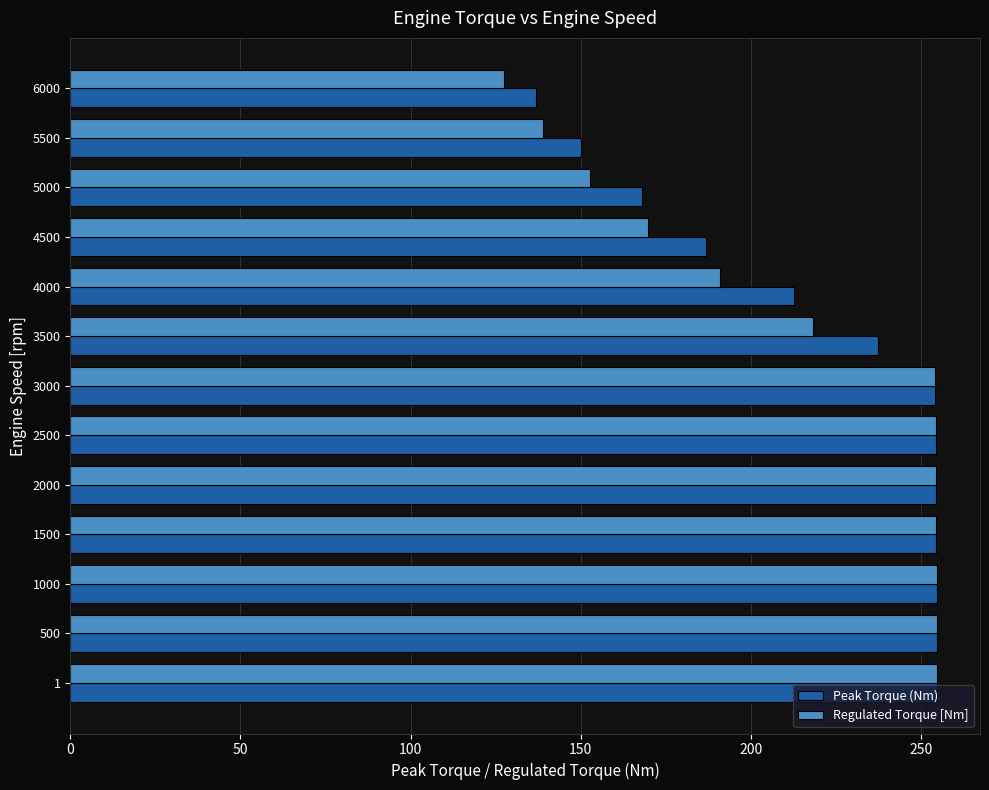

The Regulated Torque [Nm] series shows 115.7 at 1500. True or false?

False